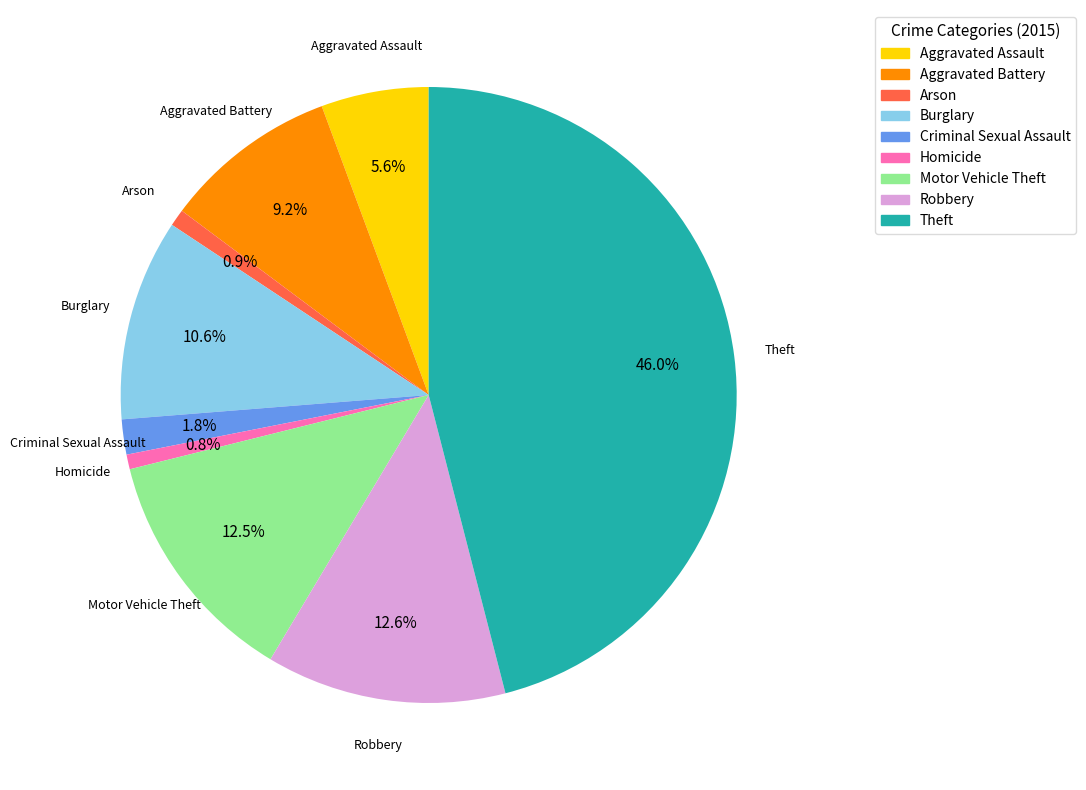

Do Homicide and Criminal Sexual Assault together represent more than half of the pie?

No